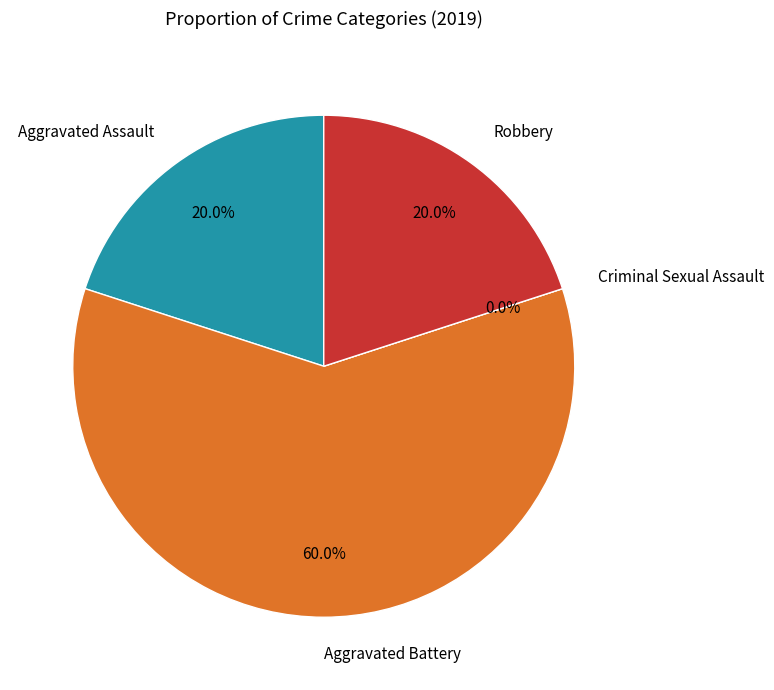

How many slices are in this pie chart?

4